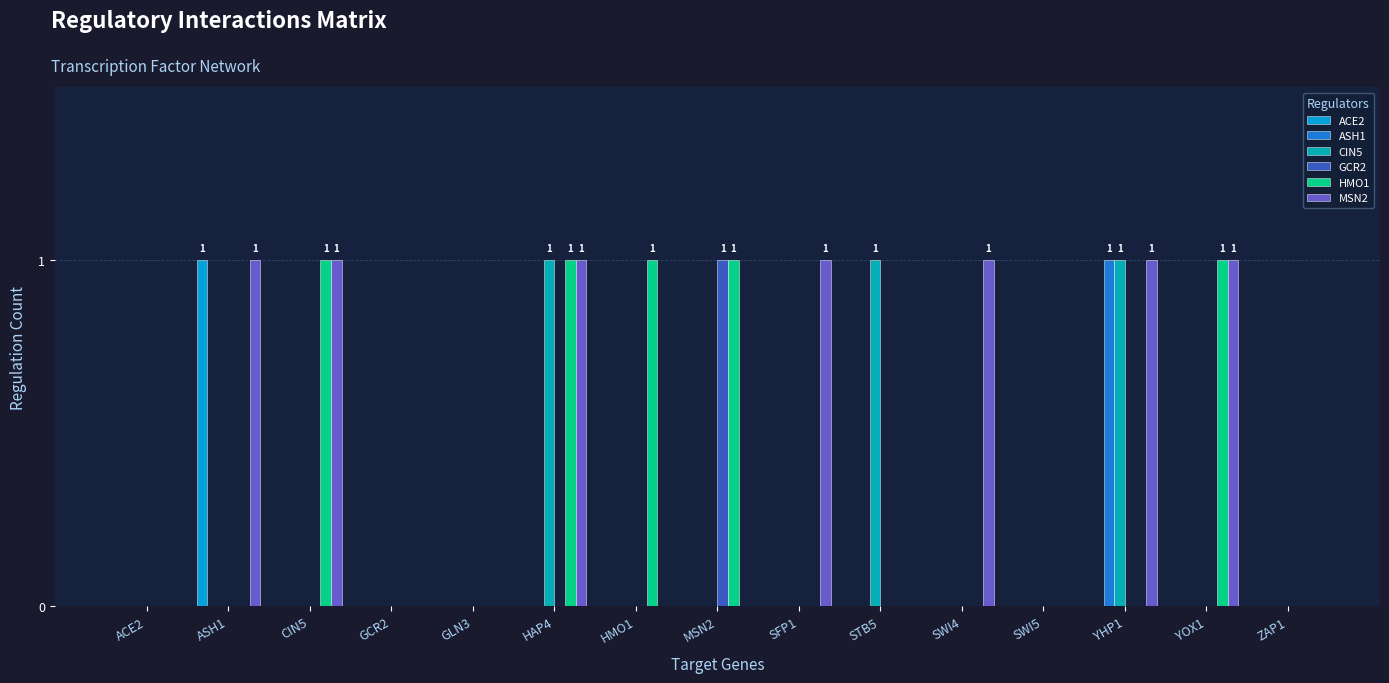

Between ASH1 and SWI4, which series saw the biggest shift?

ACE2